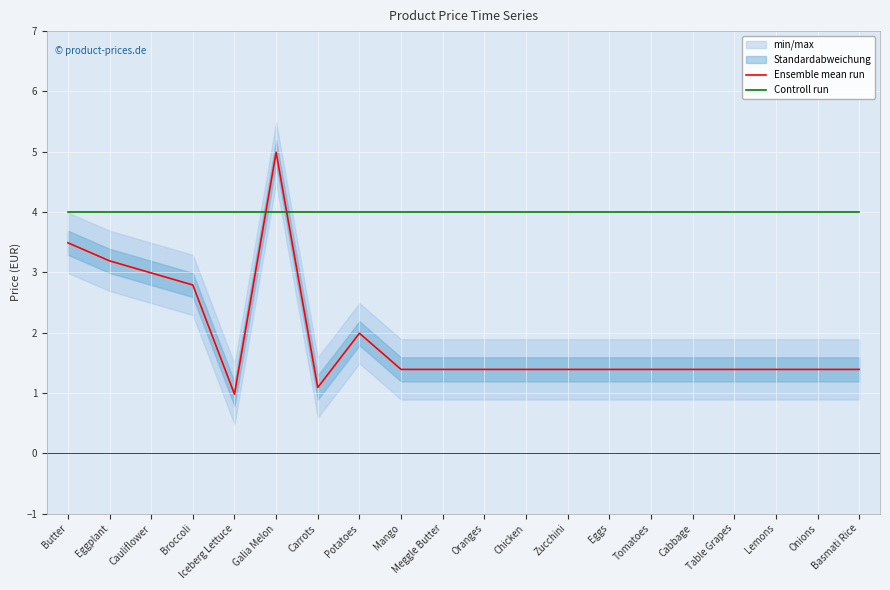

What is the difference between the maximum and minimum values in the Ensemble mean run series?

4.0